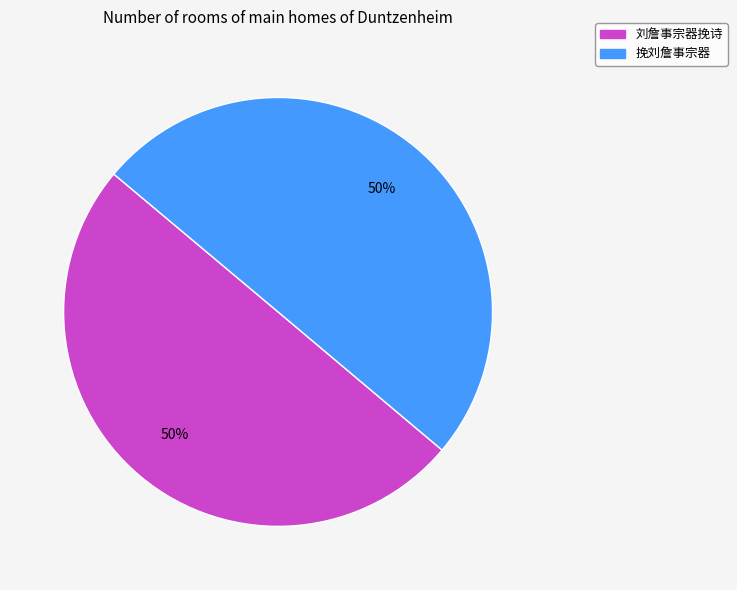

What is the ratio of the value at 挽刘詹事宗器 to the value at 刘詹事宗器挽诗?

1.0